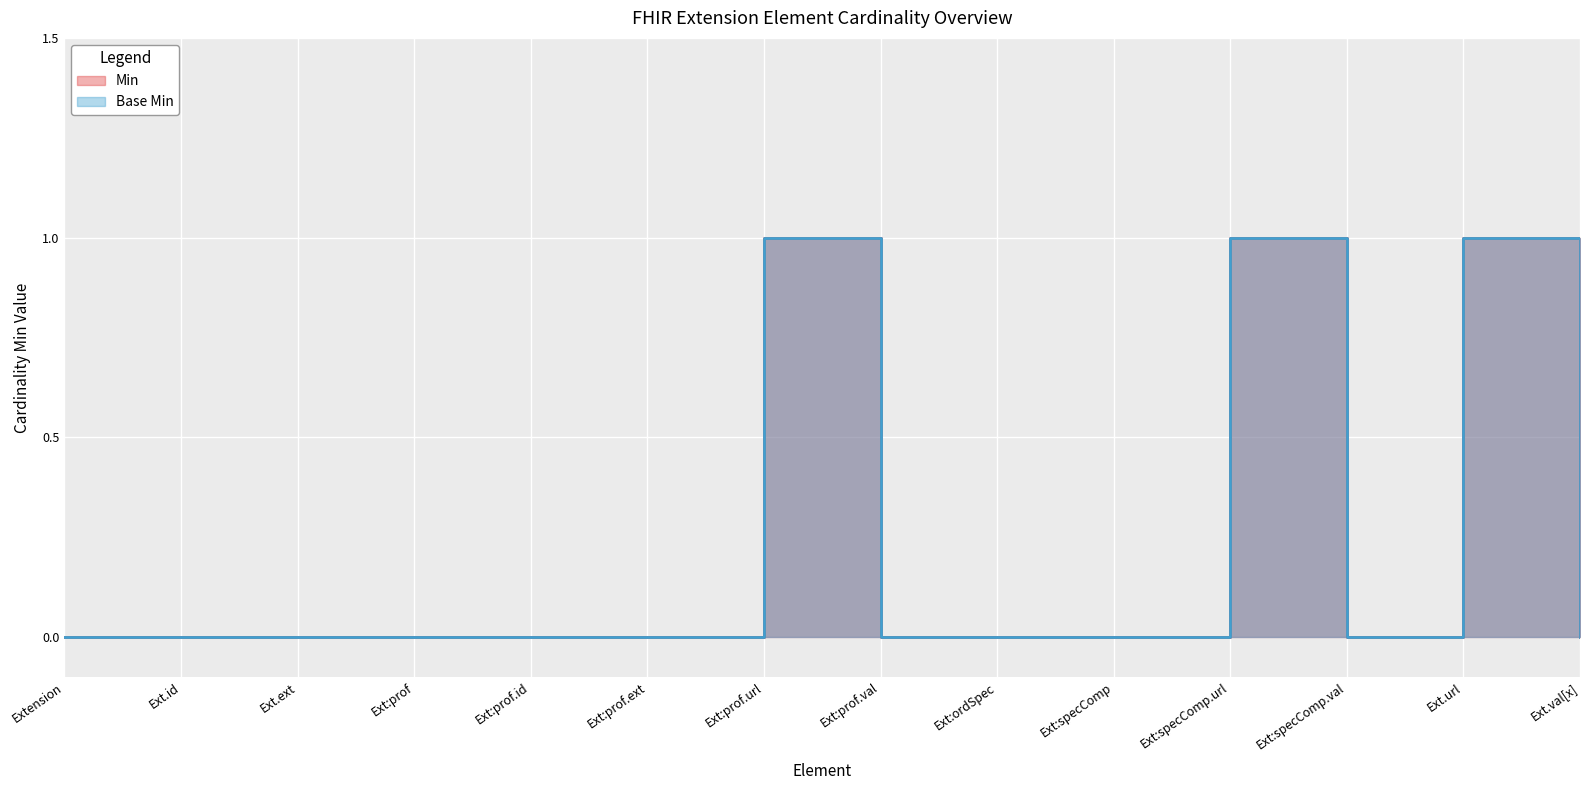

Rank the series by their maximum value, from lowest to highest.

Min, Base Min